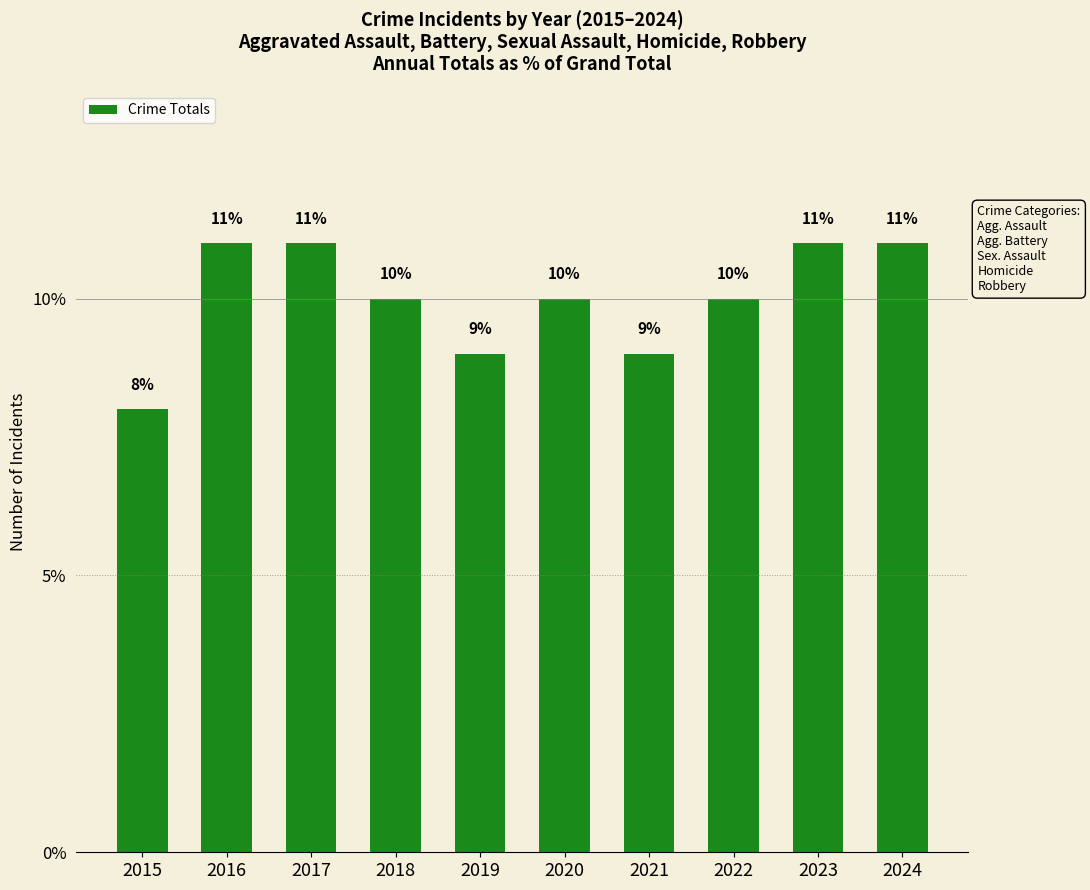

What is the change in value from 2015 to 2024?

+3